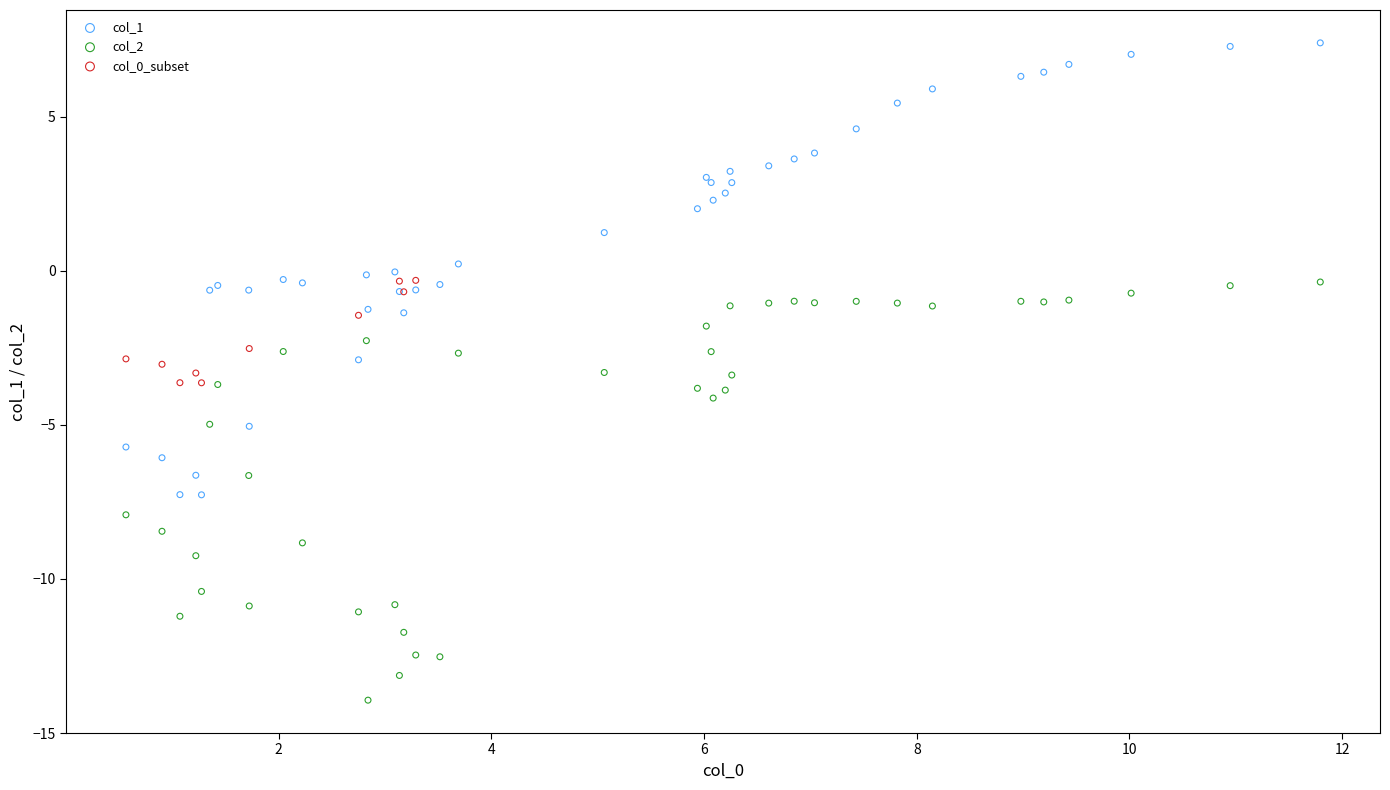

Which series contains the highest Y value?

col_1